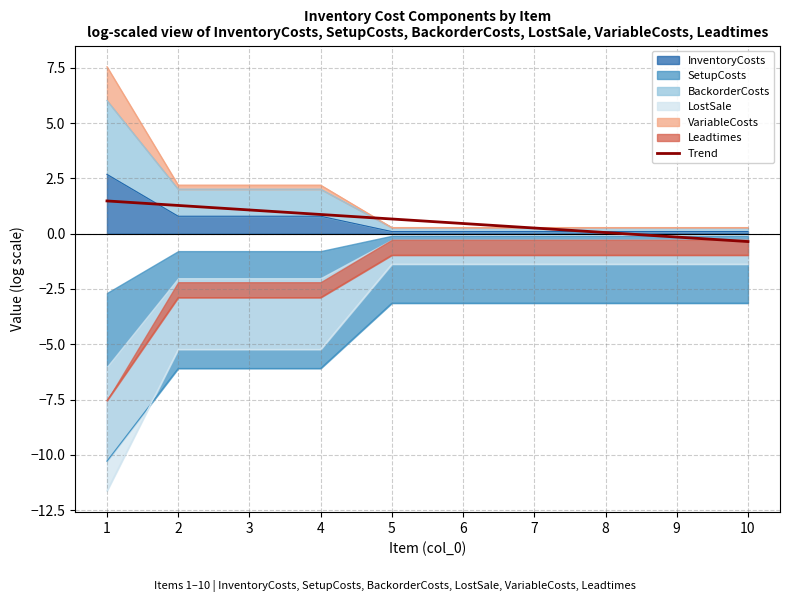

True or false: the data has more than 1 interior local peaks.

False